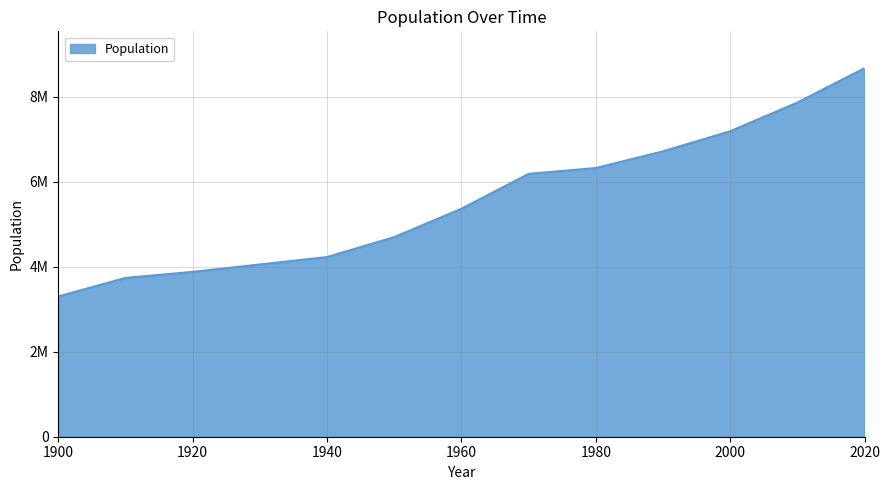

True or false: the data has more than 1 interior local peaks.

False